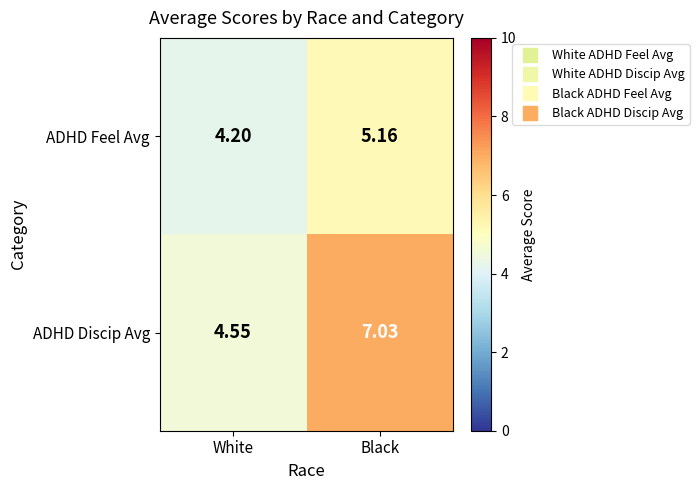

What is the total value across all series at Black?

12.2